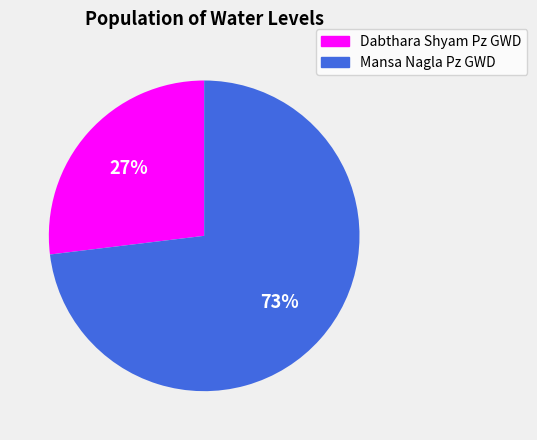

To the nearest percent, what portion does Mansa Nagla Pz GWD represent?

73%